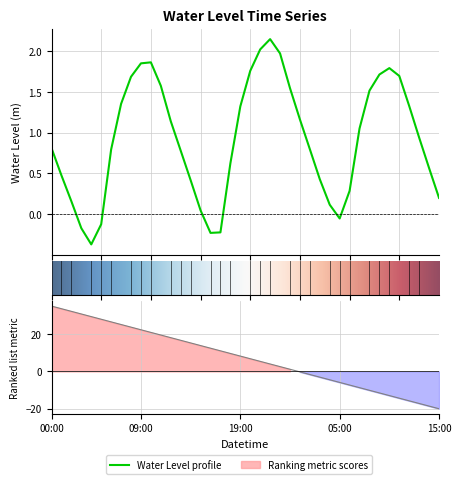

Which category has the lowest value across all series?

2023-09-19 04:00